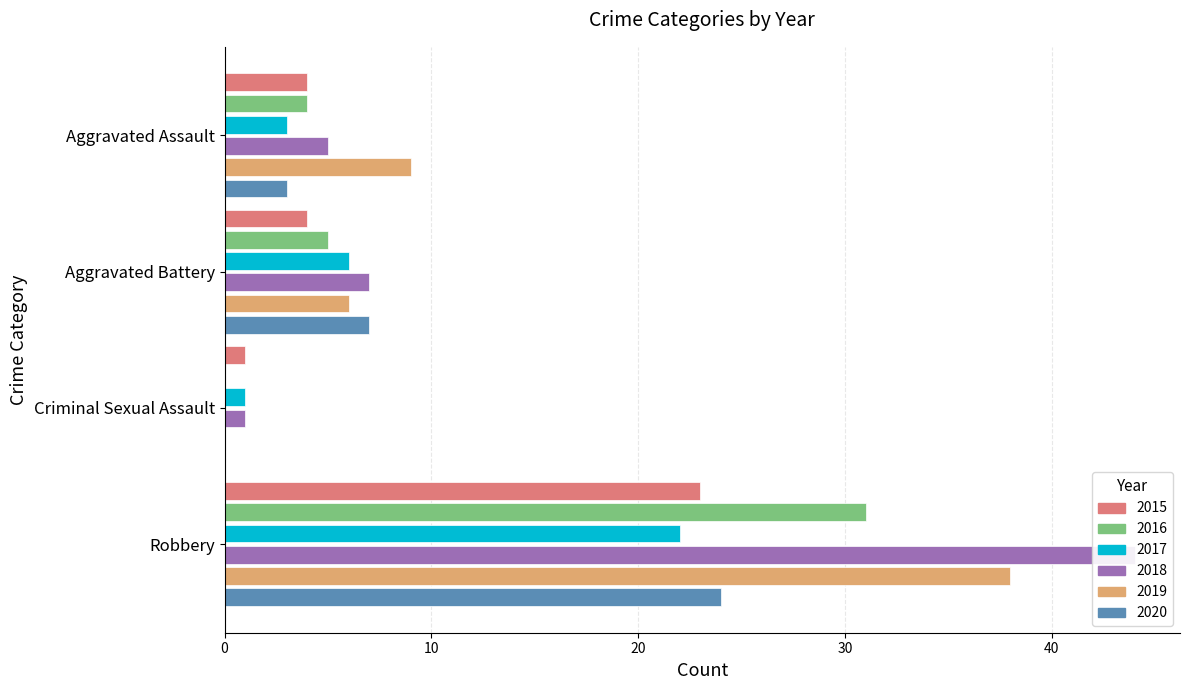

Count the number of data series in this chart.

6